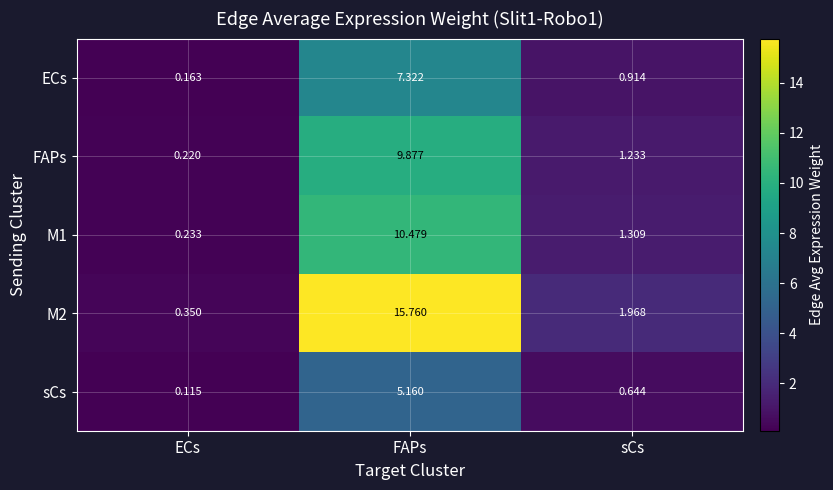

At which category is the sum across all series the highest?

FAPs